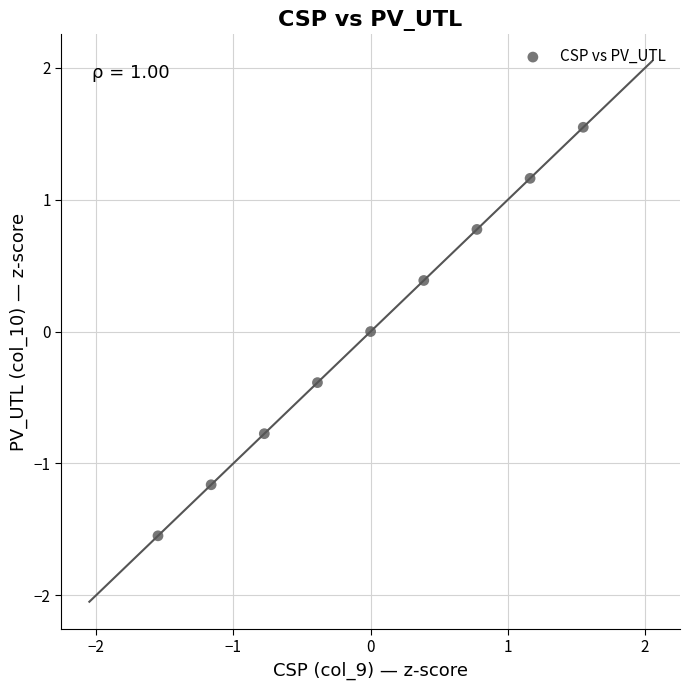

What is the range of Y values (max minus min)?

3.1